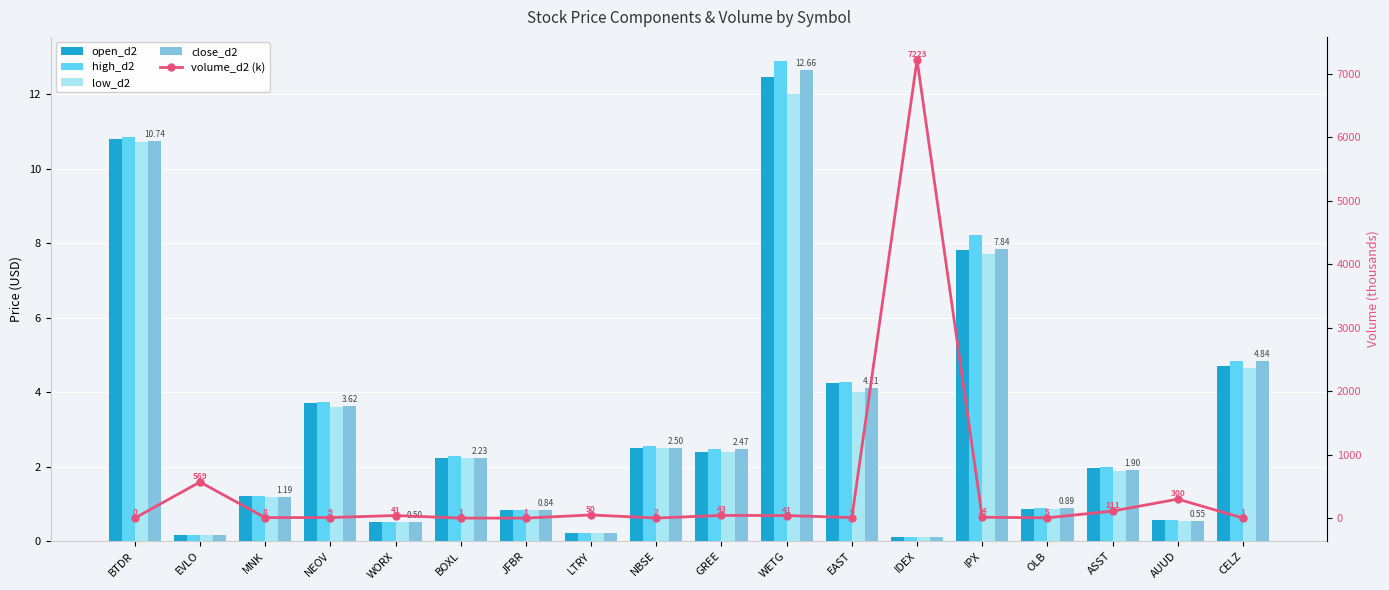

What position from the right is IPX?

5